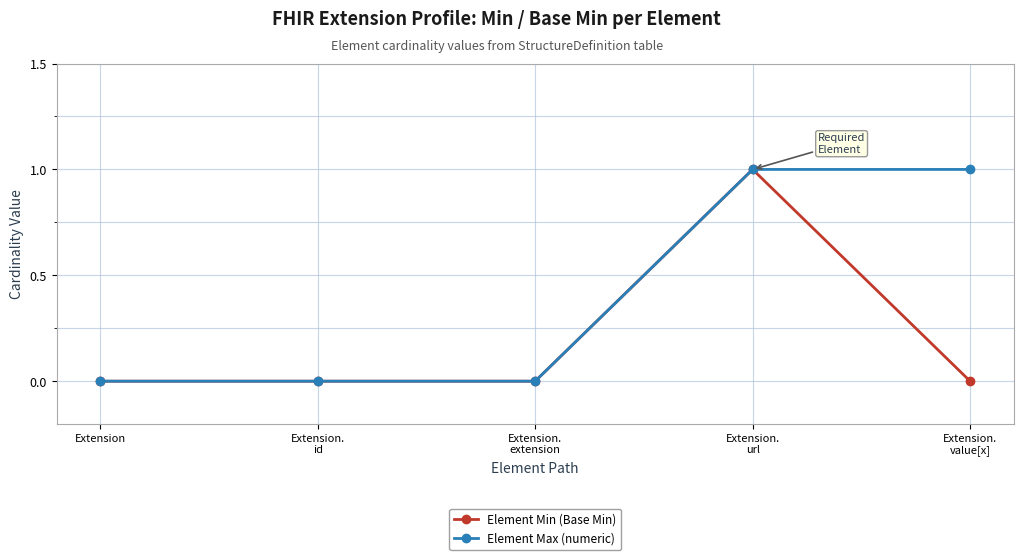

What is the difference between the highest and lowest values at Extension.
value[x]?

1